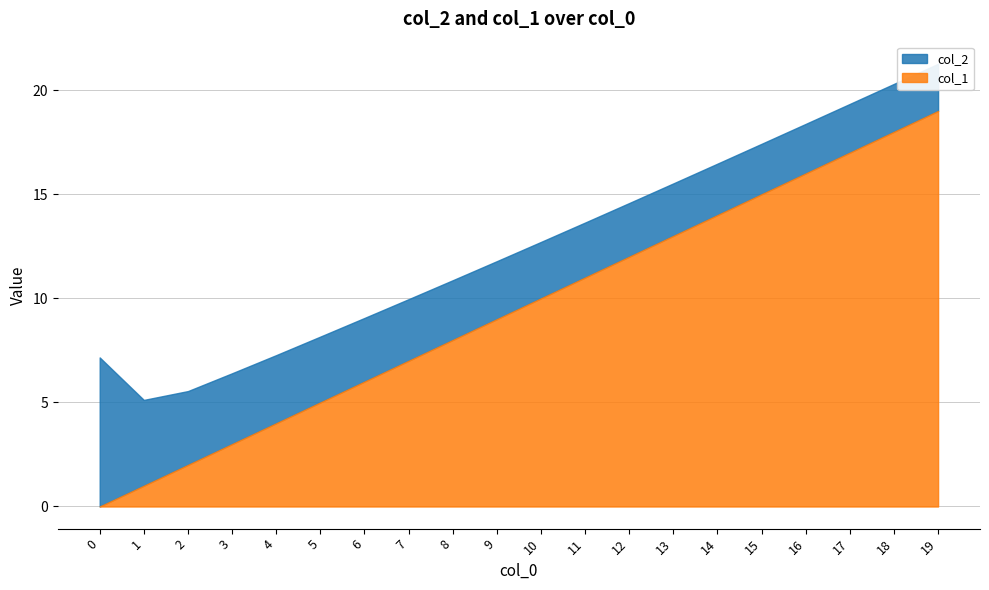

What is the value of the col_2 point at the 1st from the left?

7.2